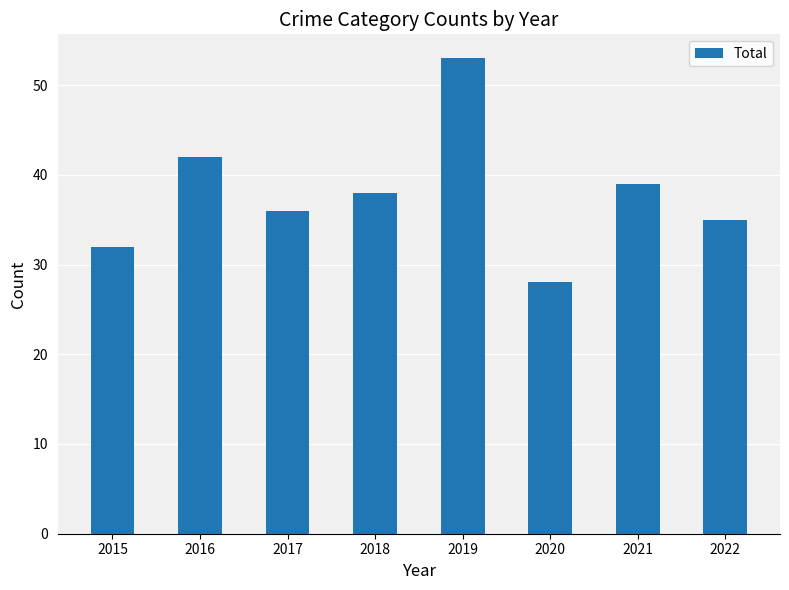

List the labels in order of value, largest first.

2019, 2016, 2021, 2018, 2017, 2022, 2015, 2020